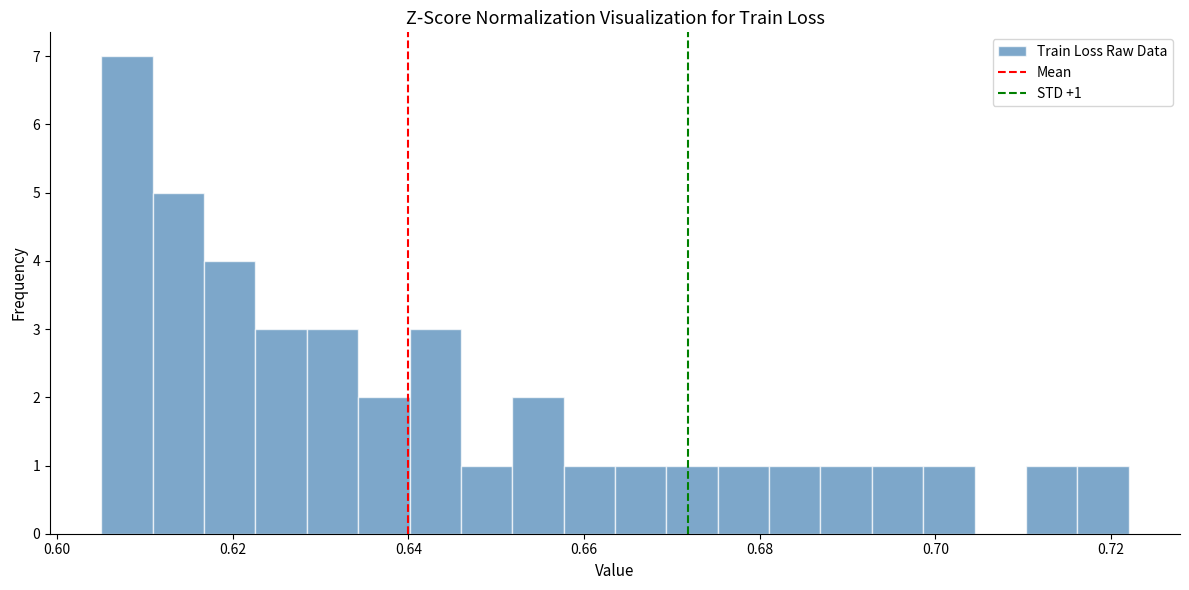

Around what value on the x-axis is the tallest bar? Give the approximate position of its centre, as read against the axis.

0.608